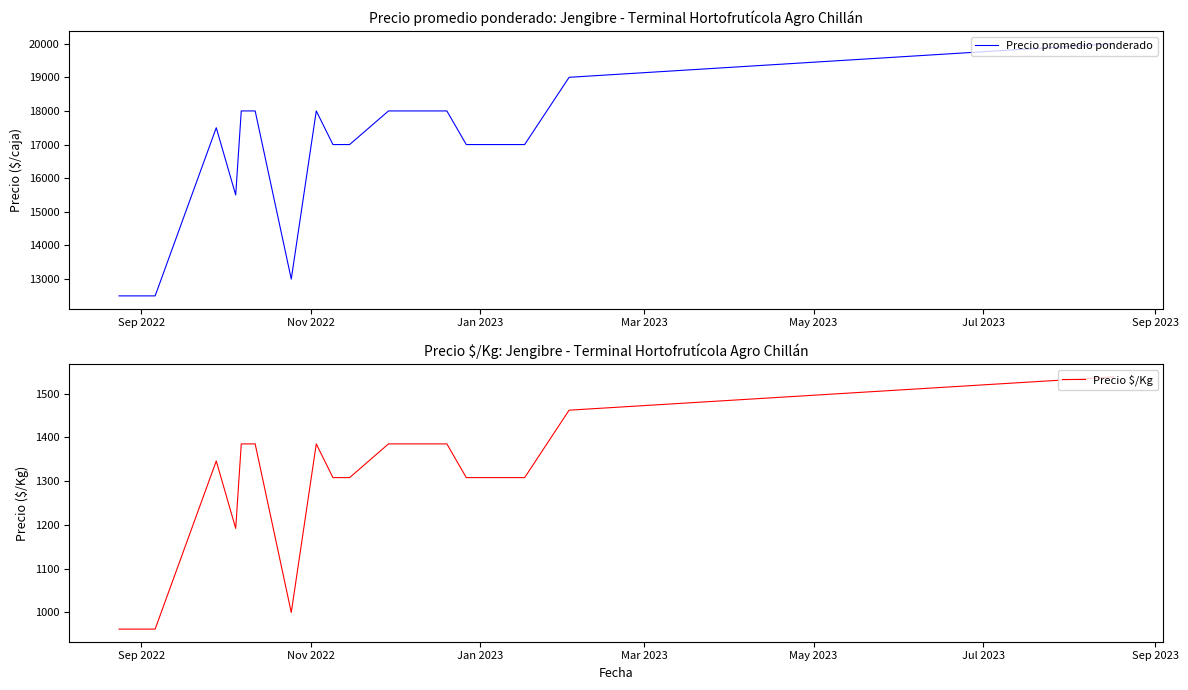

True or false: Precio $/Kg has a value of 776 at 9.

False